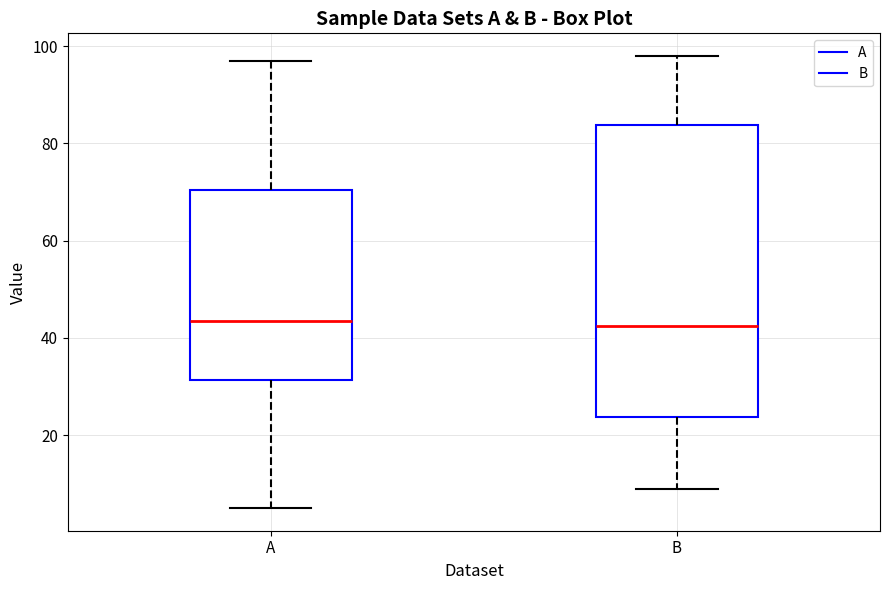

Comparing the boxes themselves (not the whiskers), which one is the tallest?

B